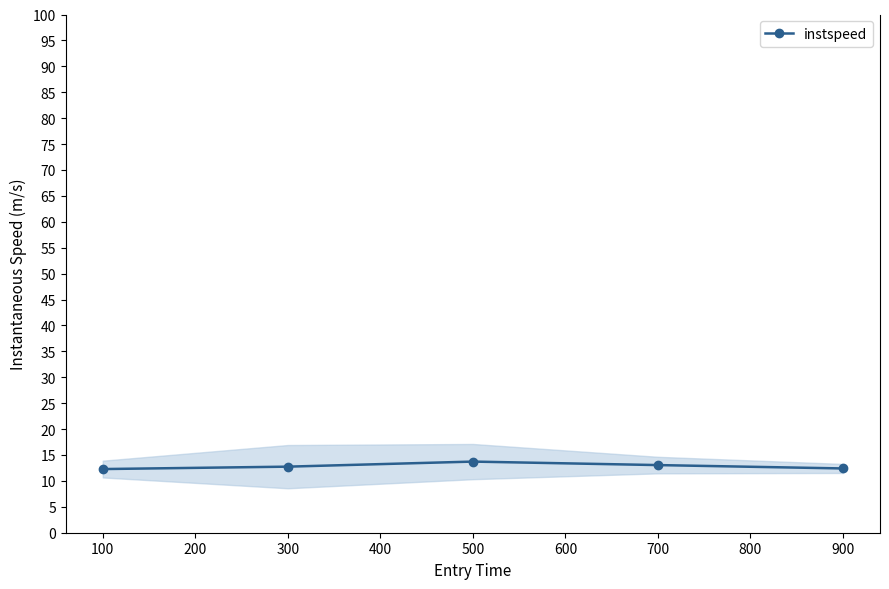

The instspeed series shows 4.3 at 100. True or false?

False